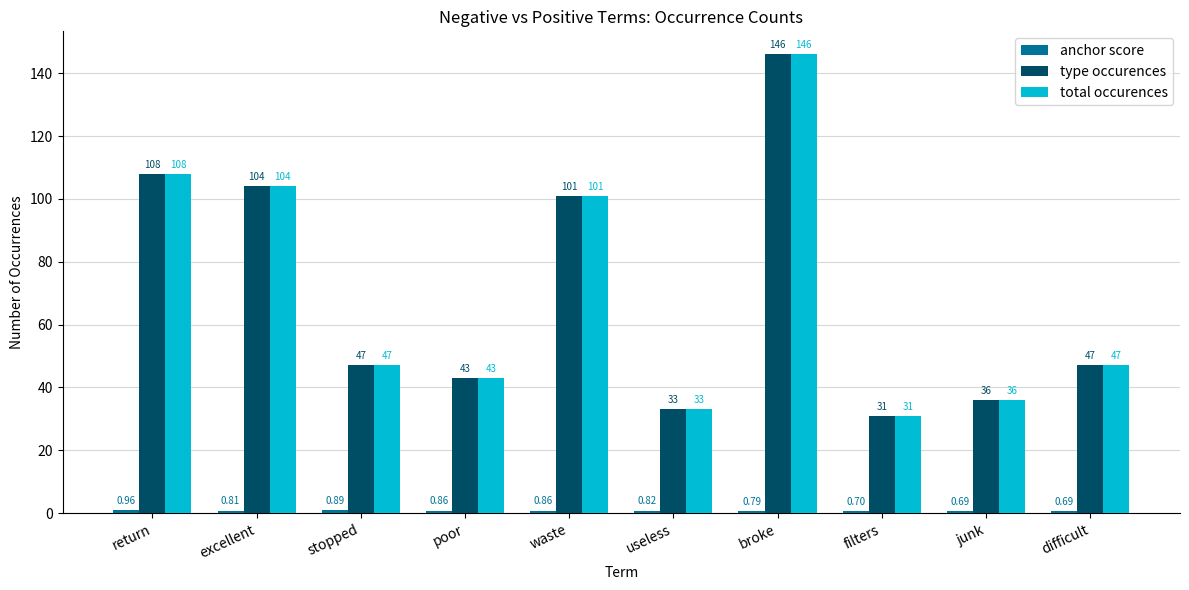

What is the difference between the second highest and second lowest values in the type occurences series?

75.0